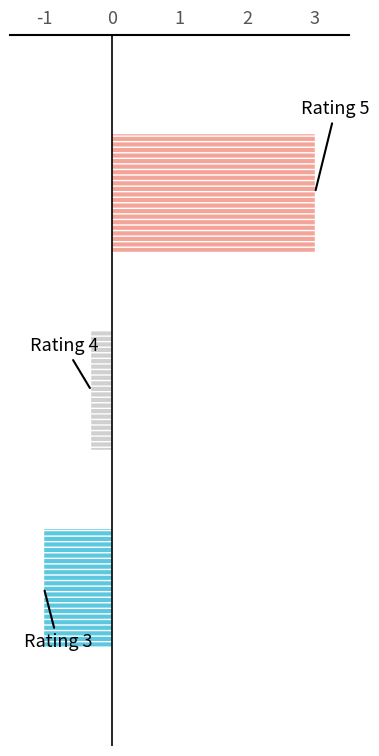

Reading bottom to top, list all the values displayed in this chart.

-1.0	-0.3	3.0